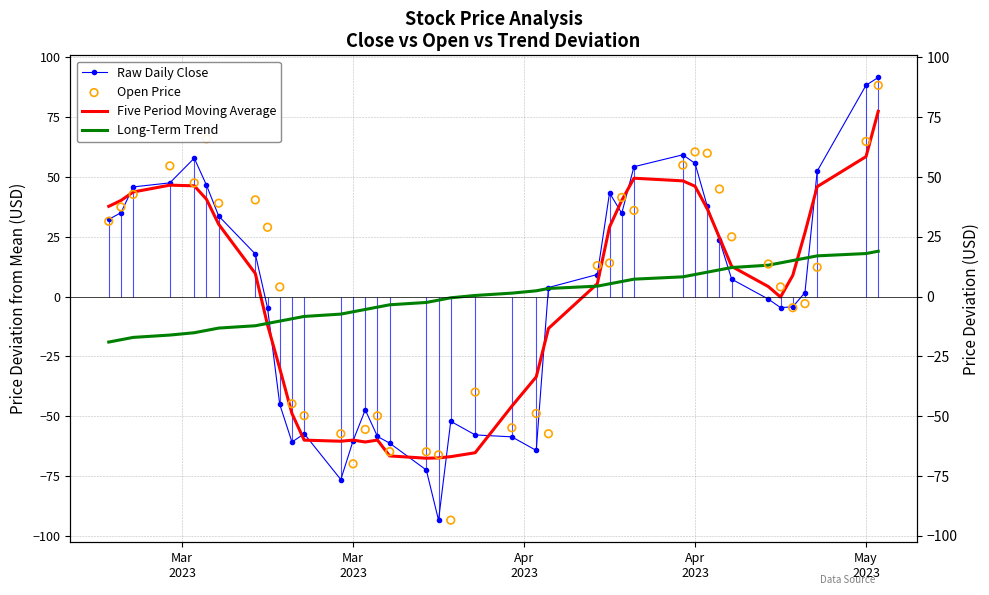

Which series has the widest spread of Y values?

Raw Daily Close